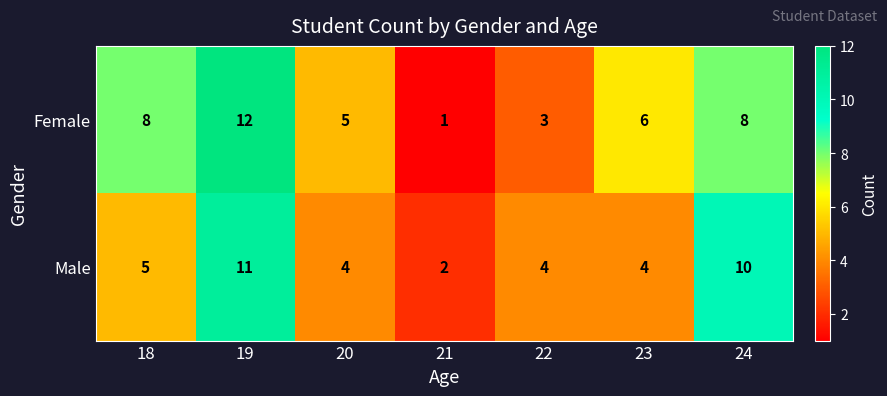

How many categories are shown in the chart?

7